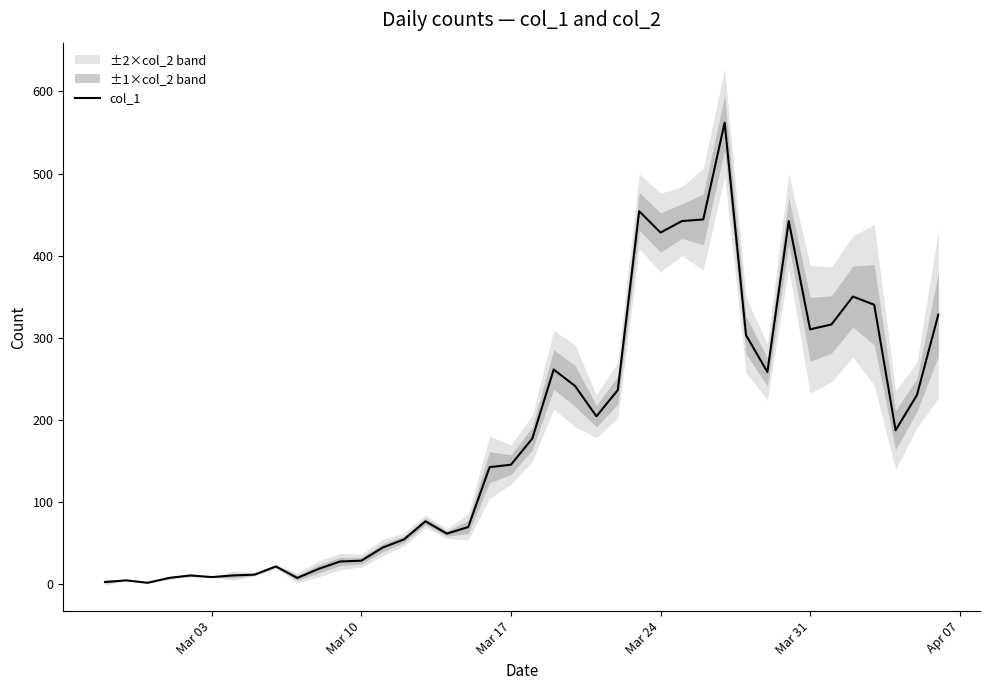

How many lines are shown in the chart?

1